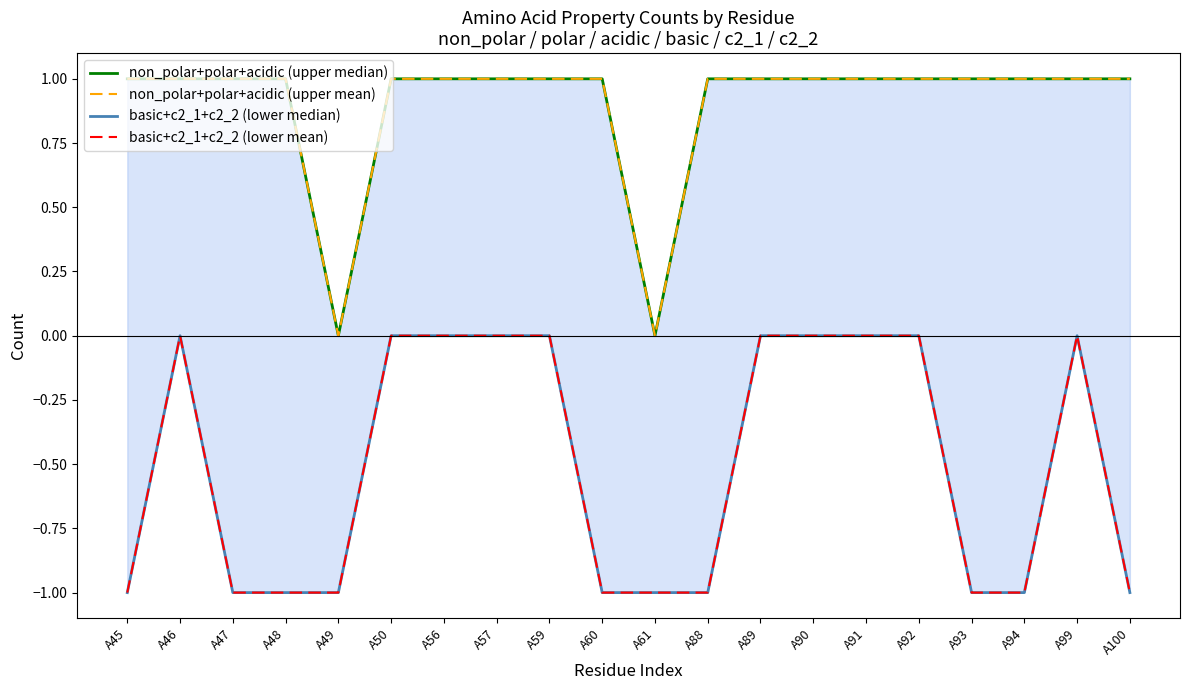

Which category has the highest value in the basic+c2_1+c2_2 (lower mean) series?

A46